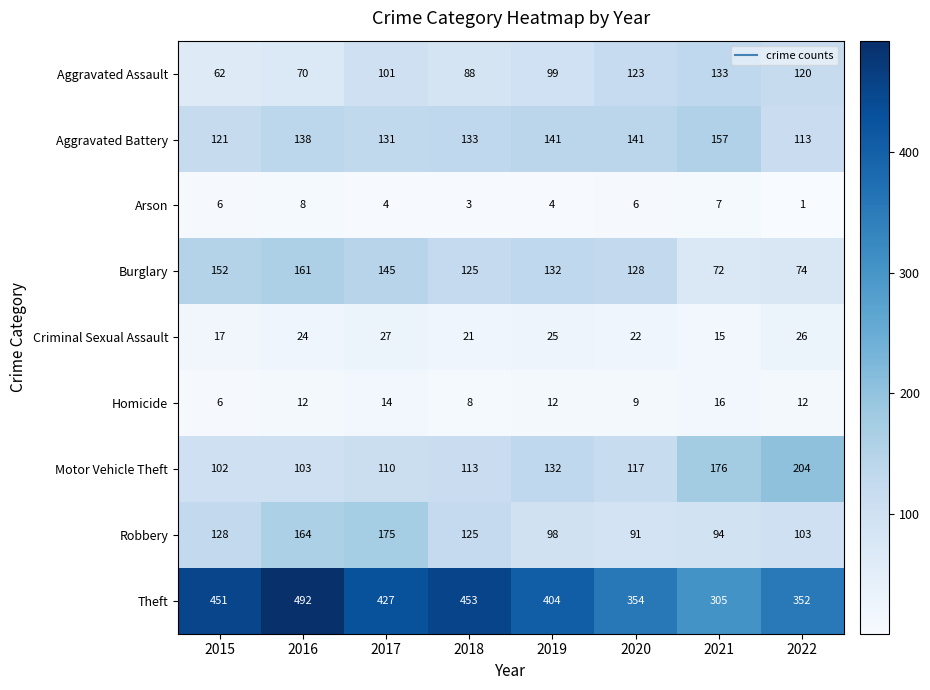

How many distinct data groups are displayed?

9